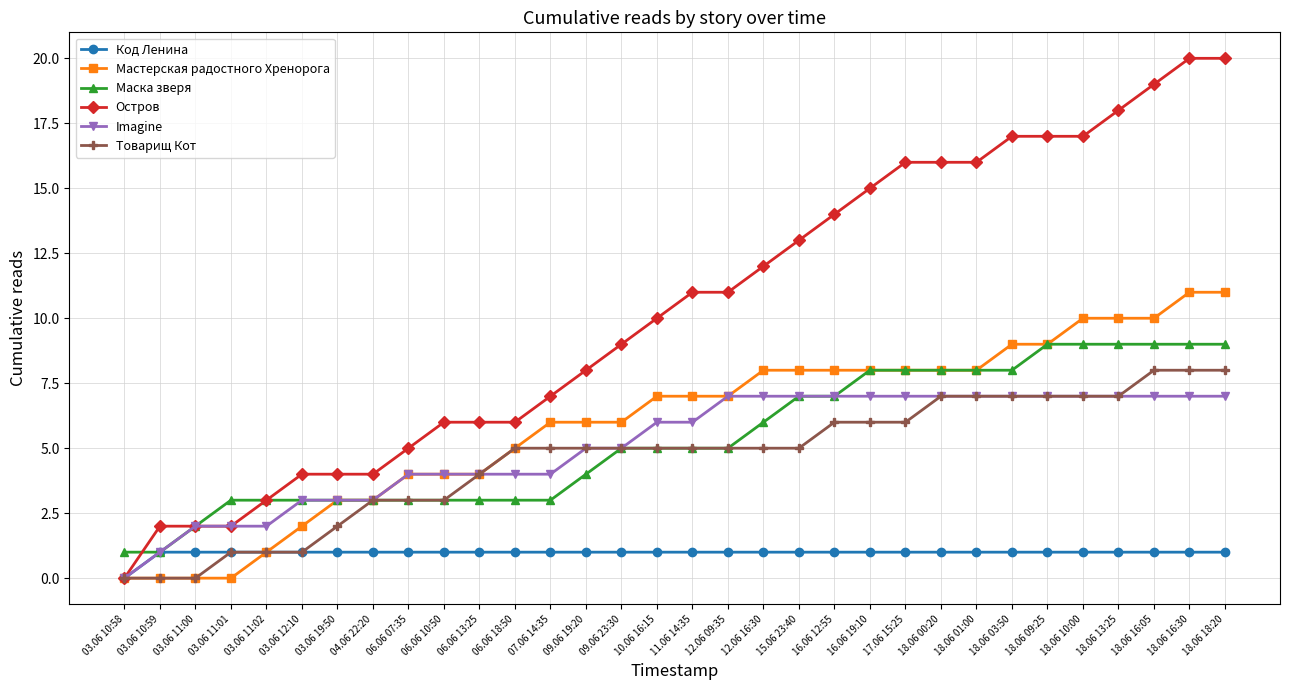

Which series has the widest spread of values?

Остров